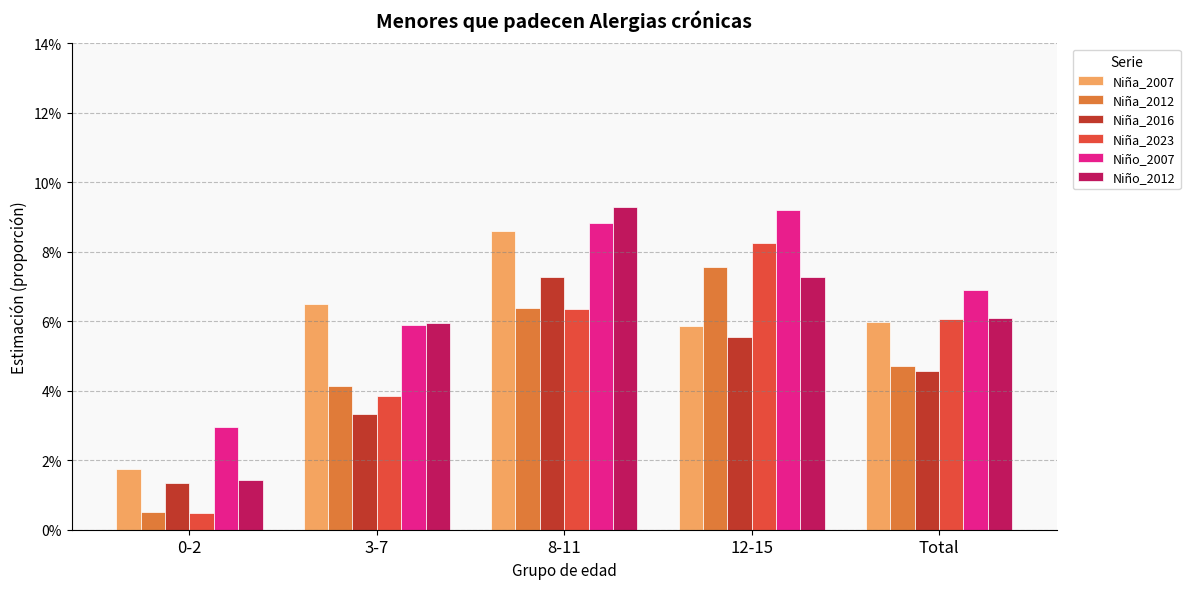

What position from the right is 3-7?

4